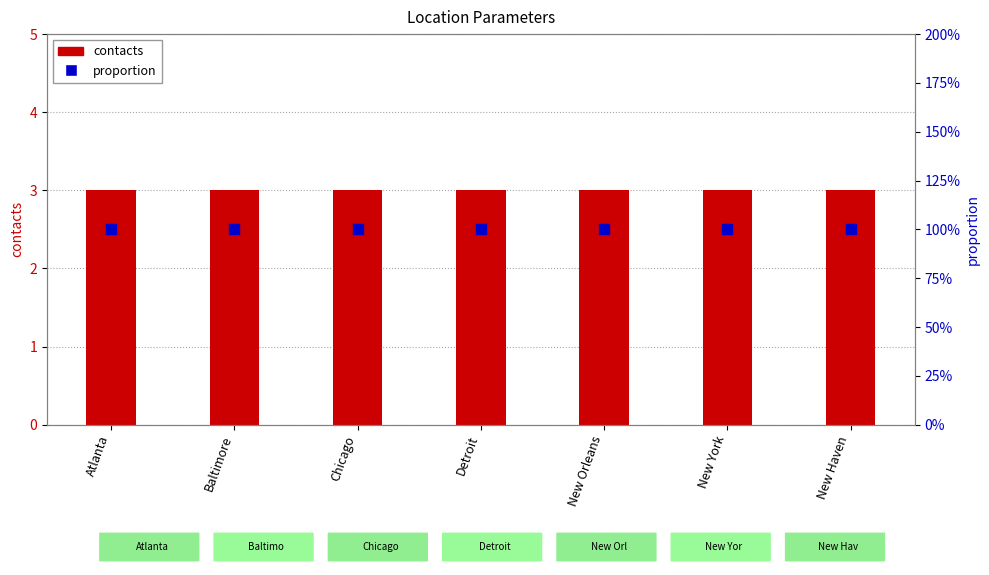

Which series reaches the maximum Y coordinate?

contacts